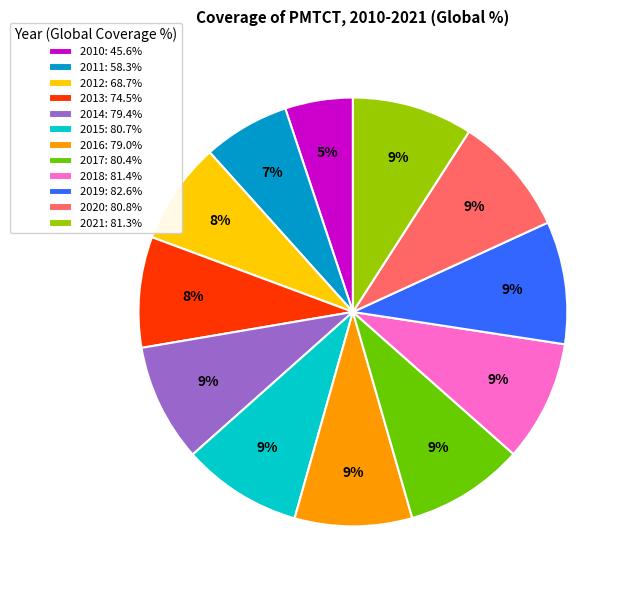

What is the smallest slice in the pie chart?

2010